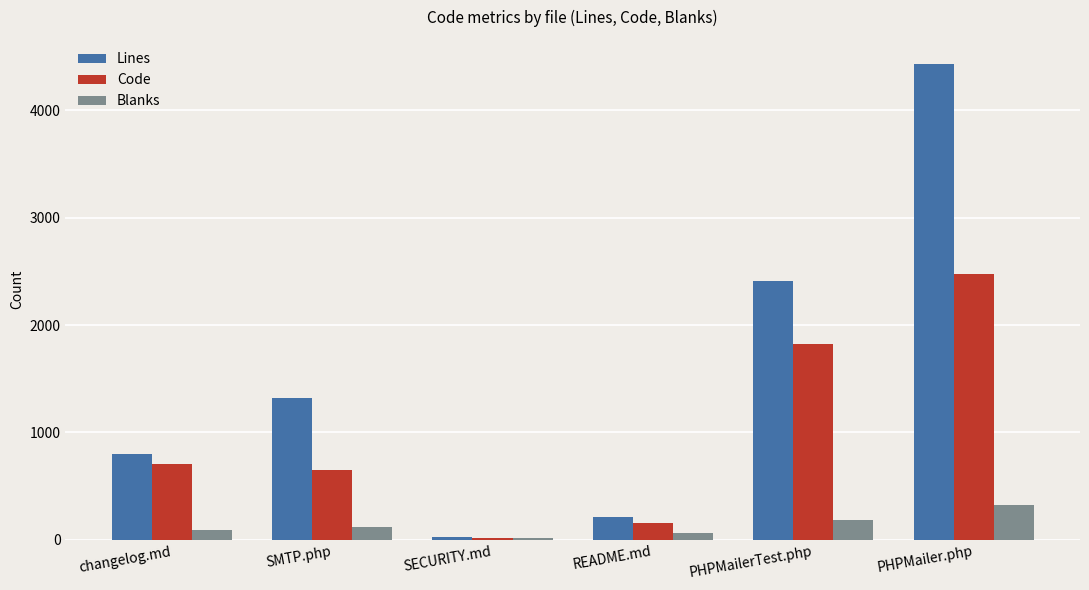

Which category has the highest value across all series?

PHPMailer.php